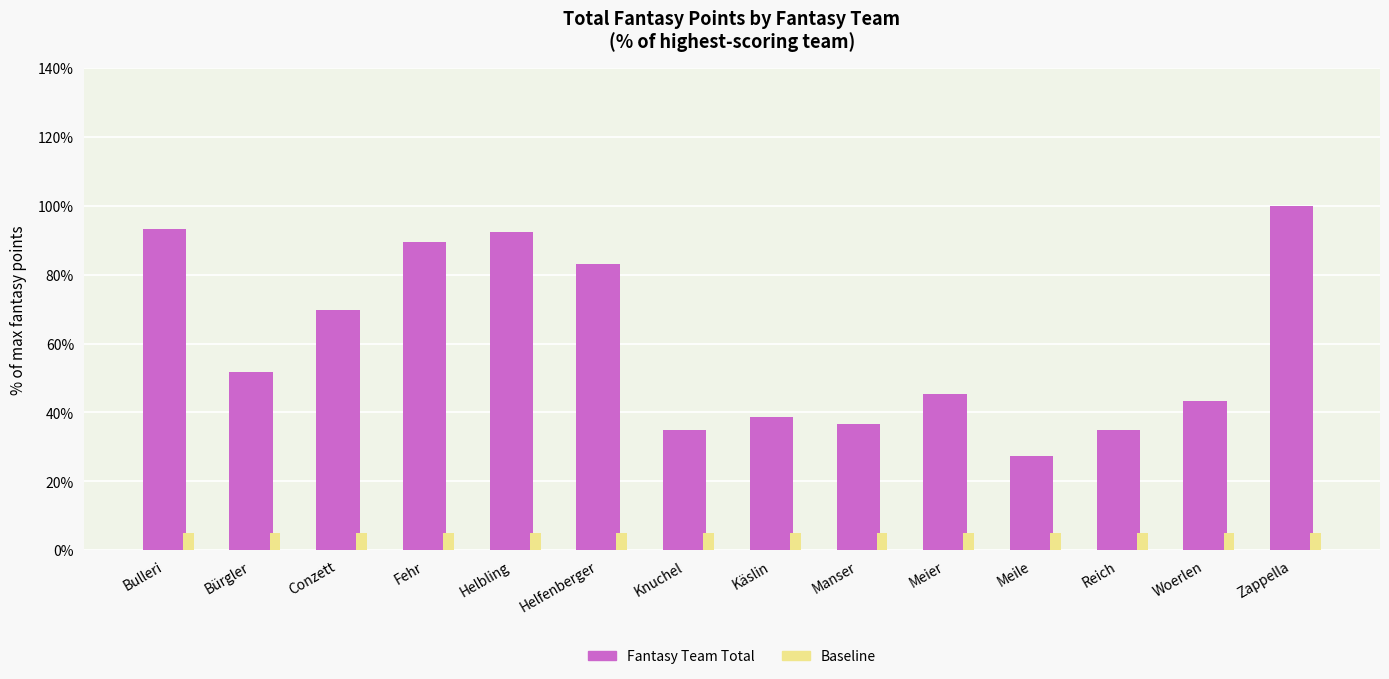

What is the spread (max minus min) of values at Fehr?

84.6